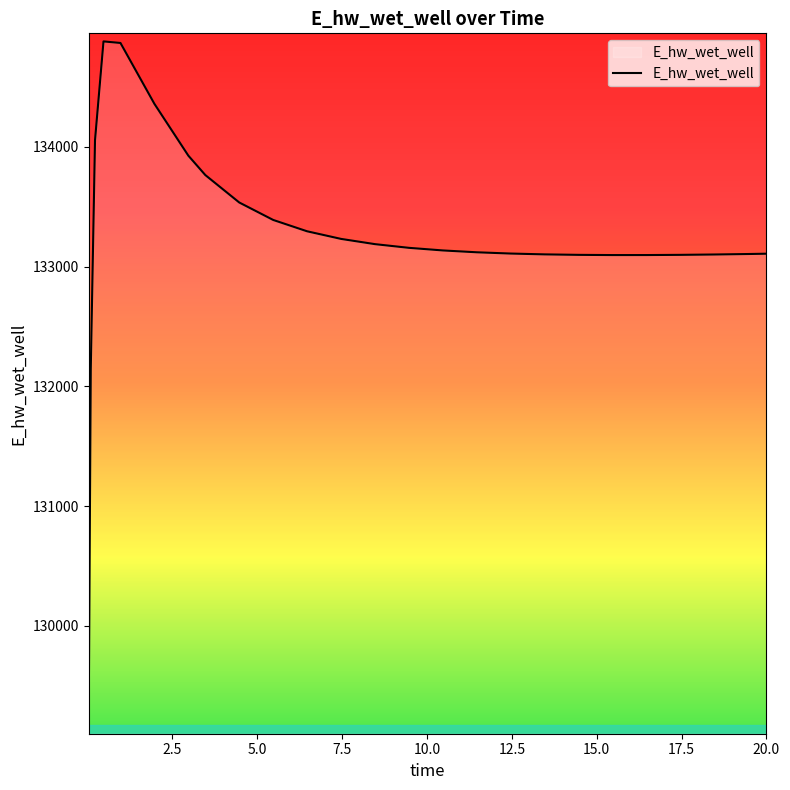

What is the difference between the maximum and minimum values?

5715.6